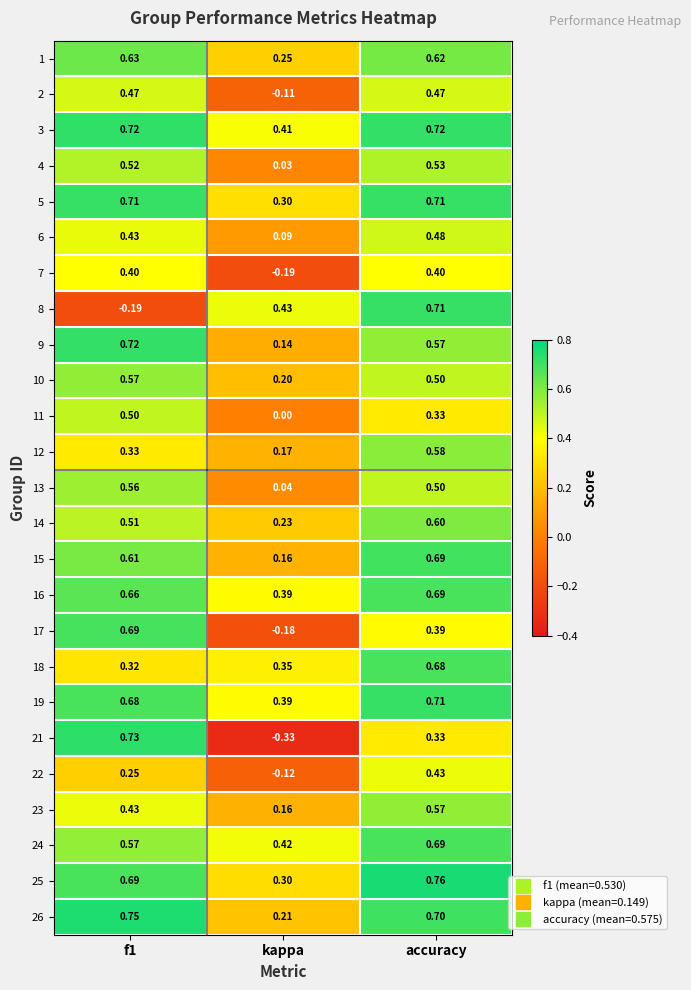

At which category is the sum across all series the highest?

accuracy